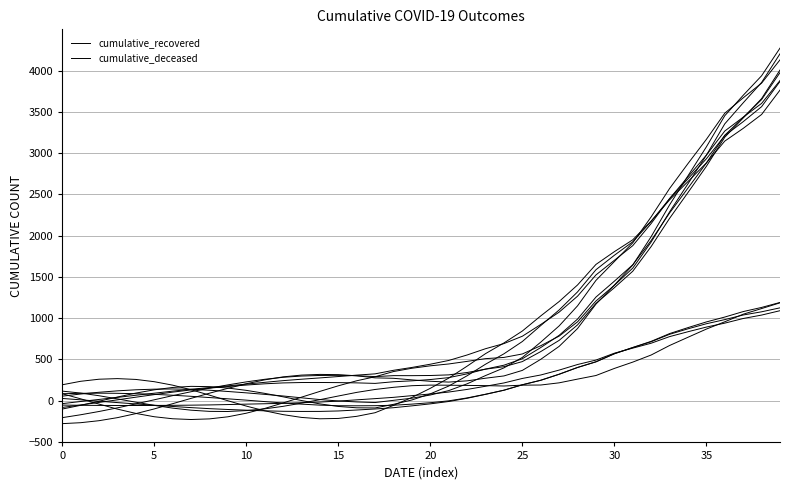

At which label does cumulative_recovered first exceed 307?

15